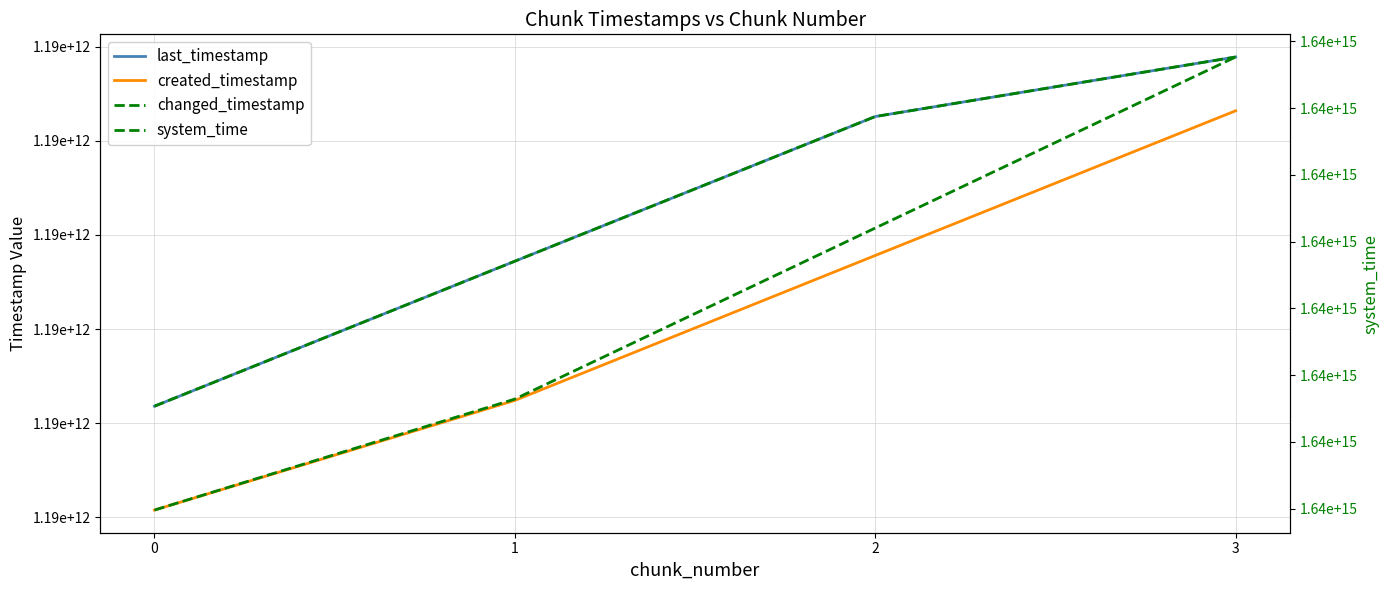

What is the sum of the last_timestamp values at 0 and 1?

2382950634324